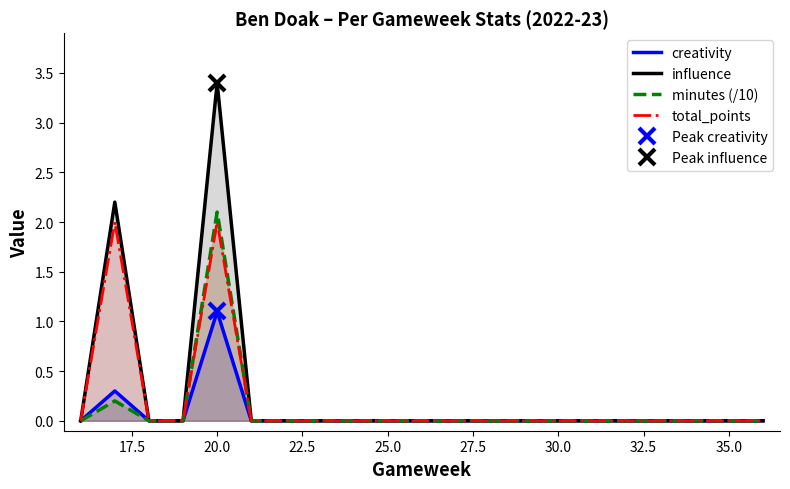

Reading left to right, what are all the values shown in this chart?

creativity: 0.0	0.3	0.0	0.0	1.1	0.0	0.0	0.0	0.0	0.0	0.0	0.0	0.0	0.0	0.0	0.0	0.0	0.0	0.0	0.0
influence: 0.0	2.2	0.0	0.0	3.4	0.0	0.0	0.0	0.0	0.0	0.0	0.0	0.0	0.0	0.0	0.0	0.0	0.0	0.0	0.0
minutes (/10): 0.0	0.2	0.0	0.0	2.1	0.0	0.0	0.0	0.0	0.0	0.0	0.0	0.0	0.0	0.0	0.0	0.0	0.0	0.0	0.0
total_points: 0.0	2.0	0.0	0.0	2.0	0.0	0.0	0.0	0.0	0.0	0.0	0.0	0.0	0.0	0.0	0.0	0.0	0.0	0.0	0.0